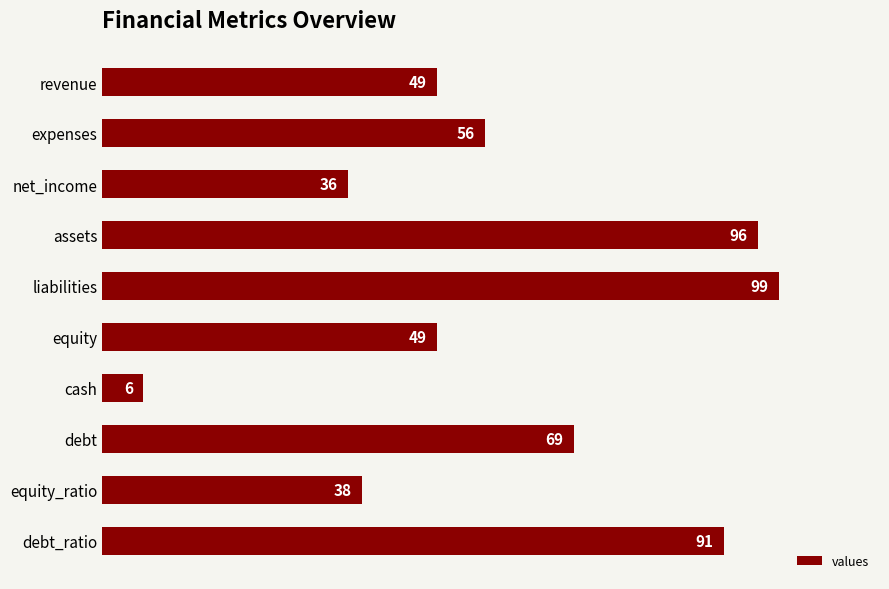

Does the chart contain stacked bars?

No